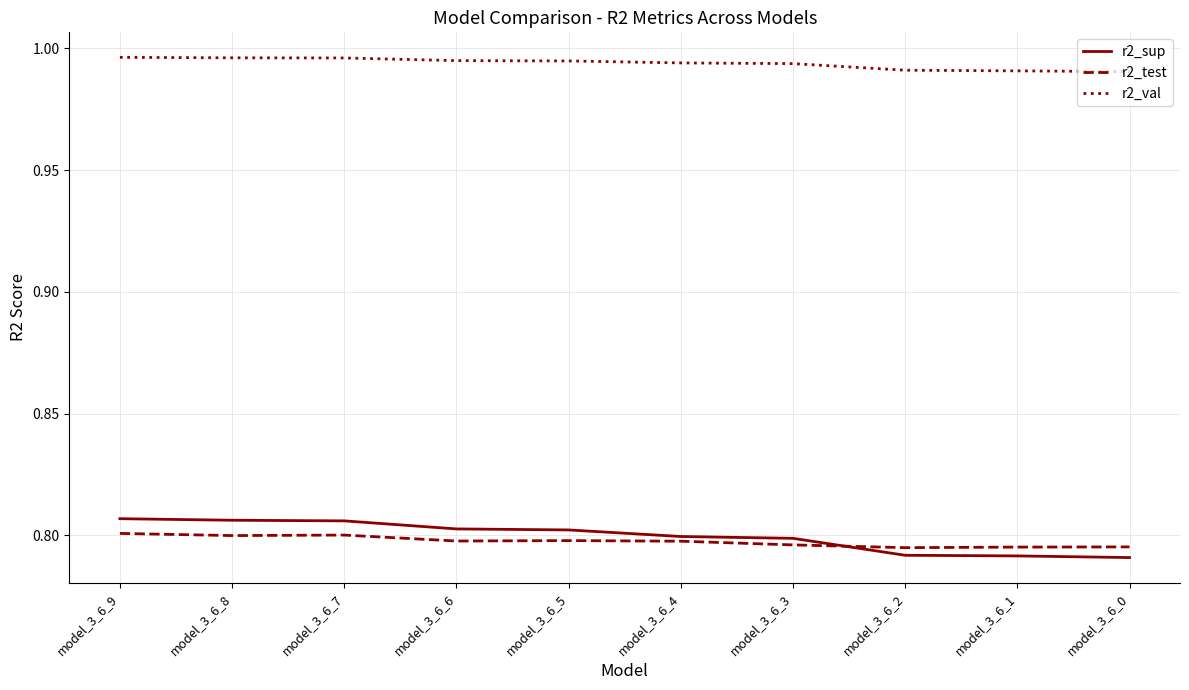

Is the value of r2_val at model_3_6_4 greater than the value of r2_test at model_3_6_6?

Yes